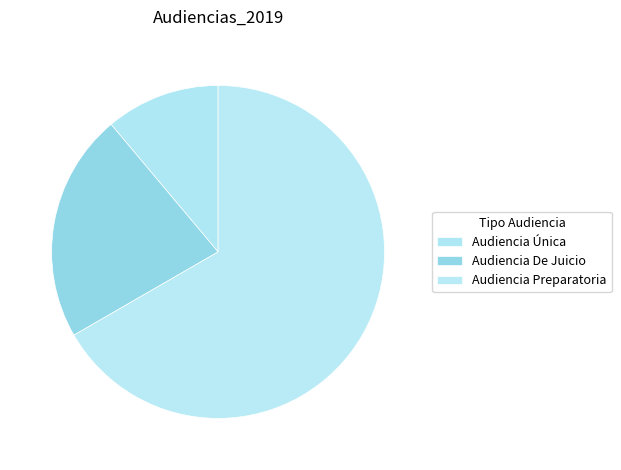

Does Audiencia Preparatoria account for over 50% of the chart?

Yes